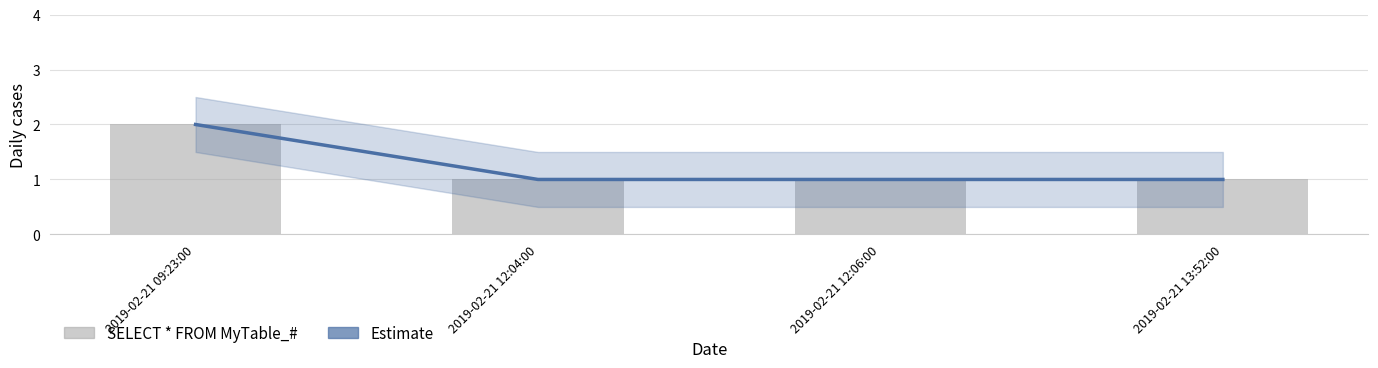

What position from the right is 2019-02-21 09:23:00?

4